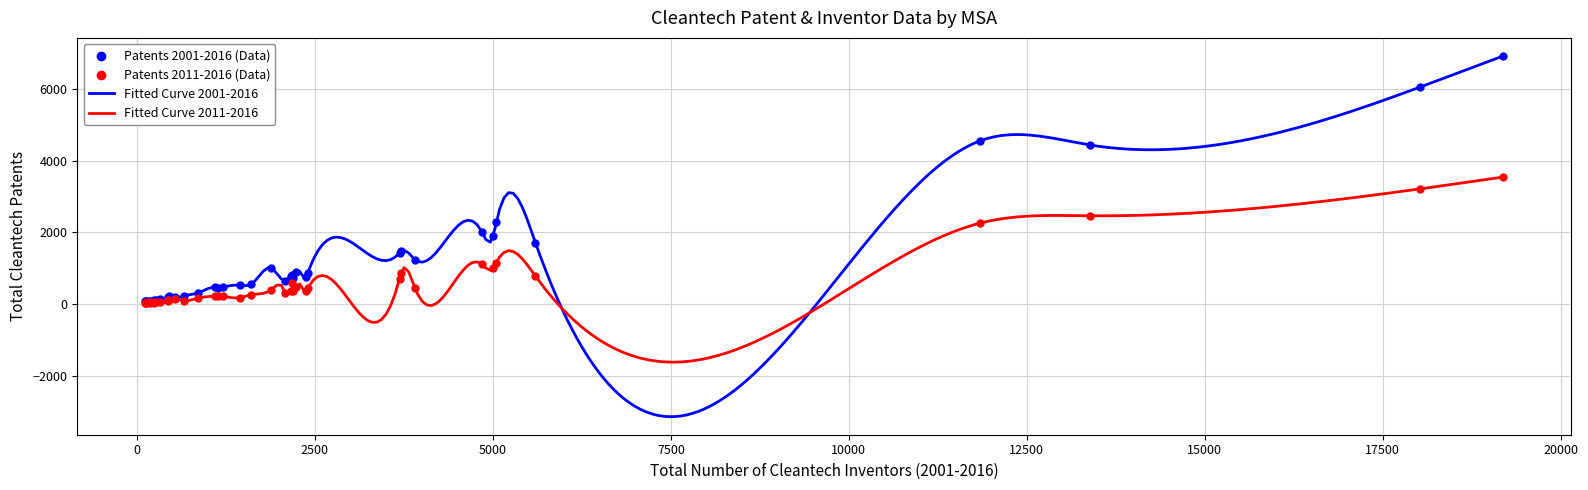

What is the minimum value for Fitted Curve 2001-2016?

-3140.1